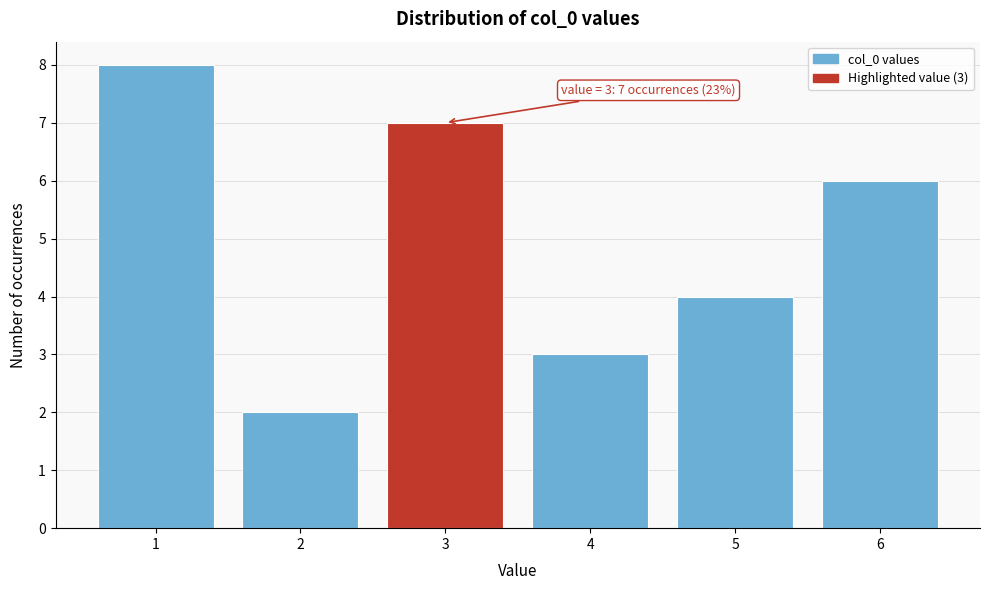

Over which range of the x-axis is the bar tallest?

0.5 to 1.5